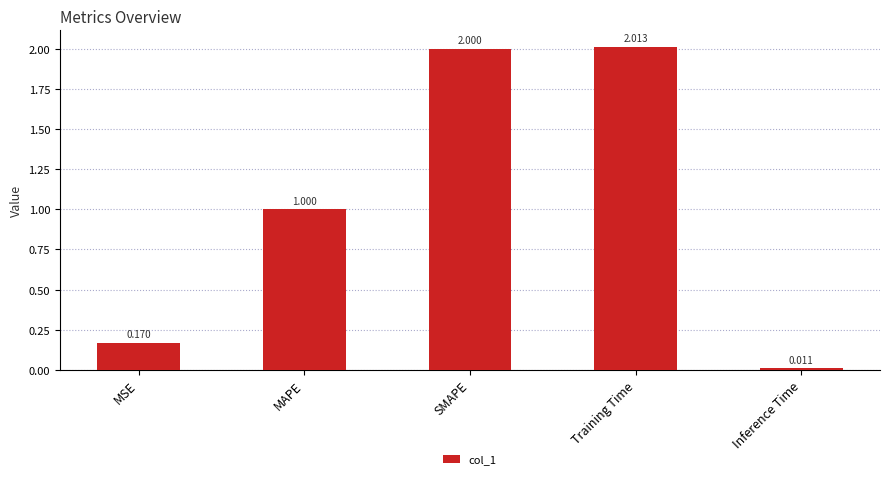

Is it true that the value at Training Time is 2.9?

False